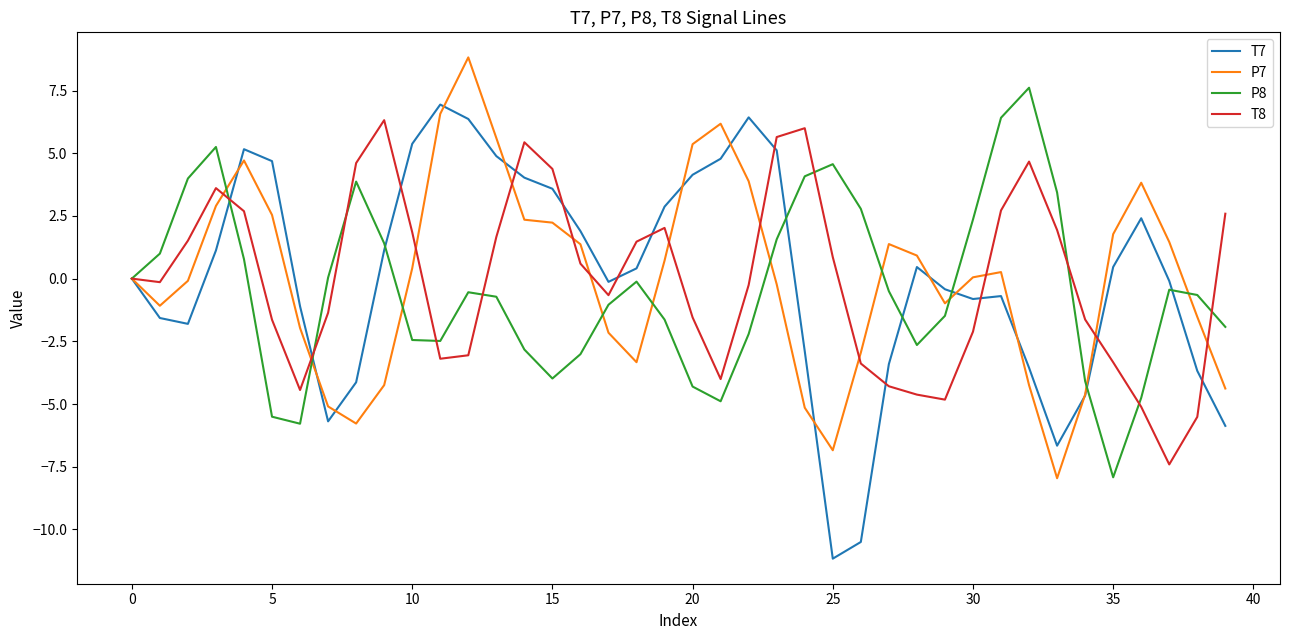

What is the maximum value for T7?

6.9